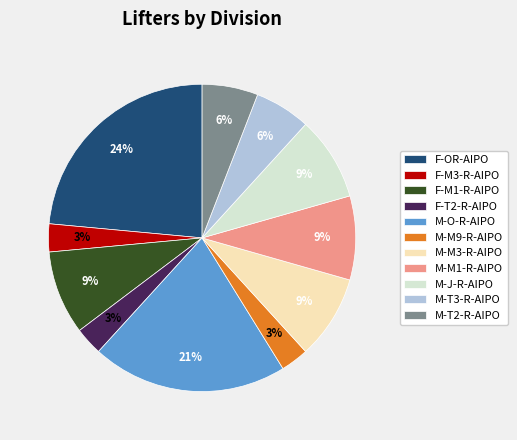

To the nearest percent, what is the average slice percentage?

9%